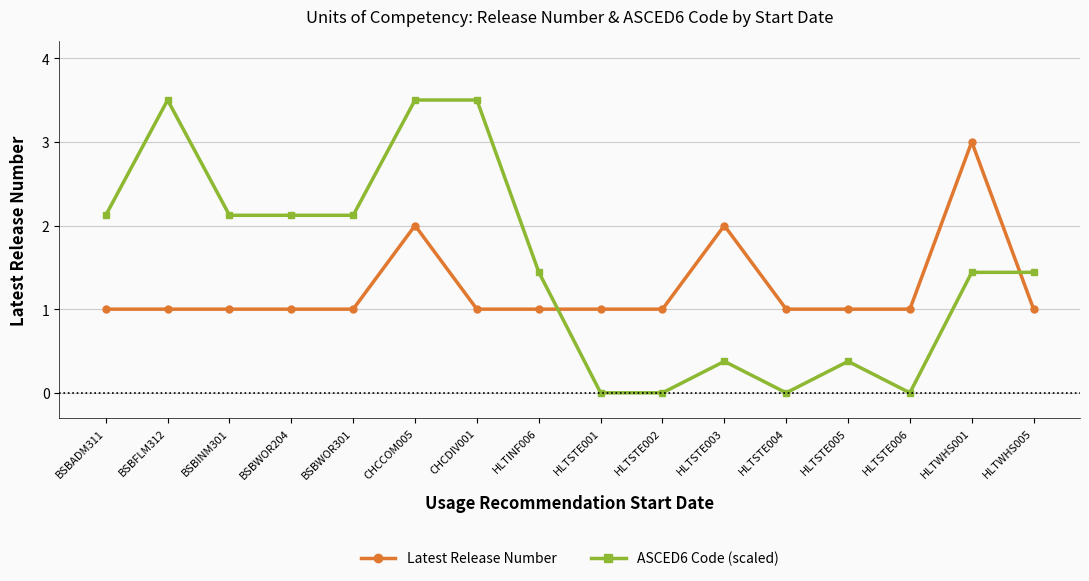

True or false: ASCED6 Code (scaled) has a value of -1.4 at HLTSTE006.

False